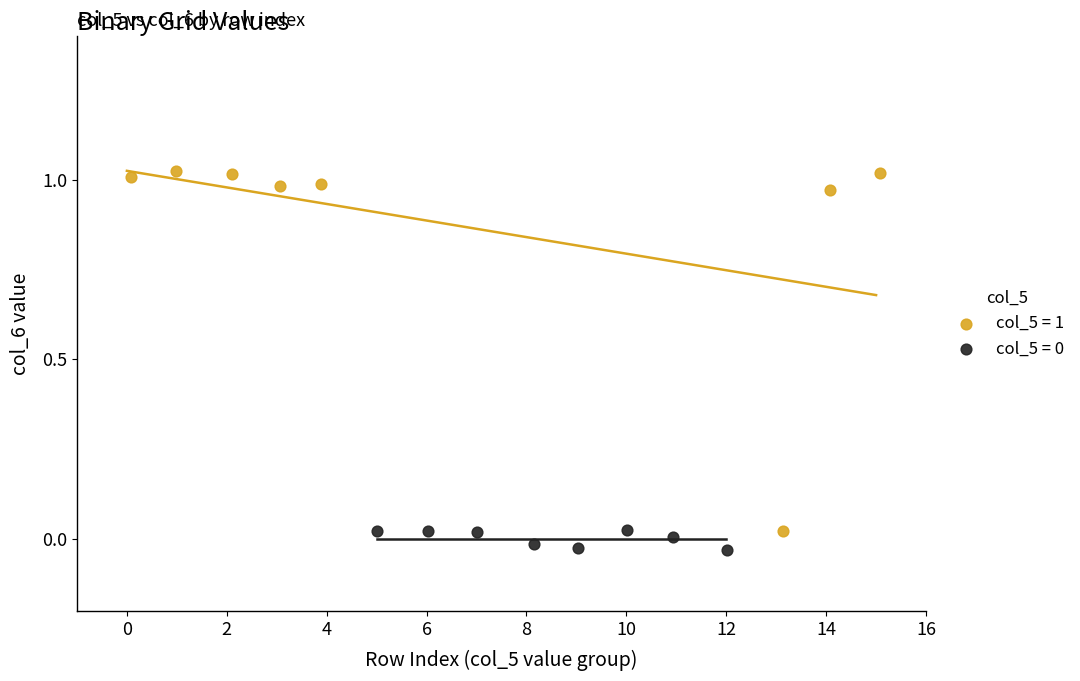

Which series reaches the maximum Y coordinate?

col_5 = 1